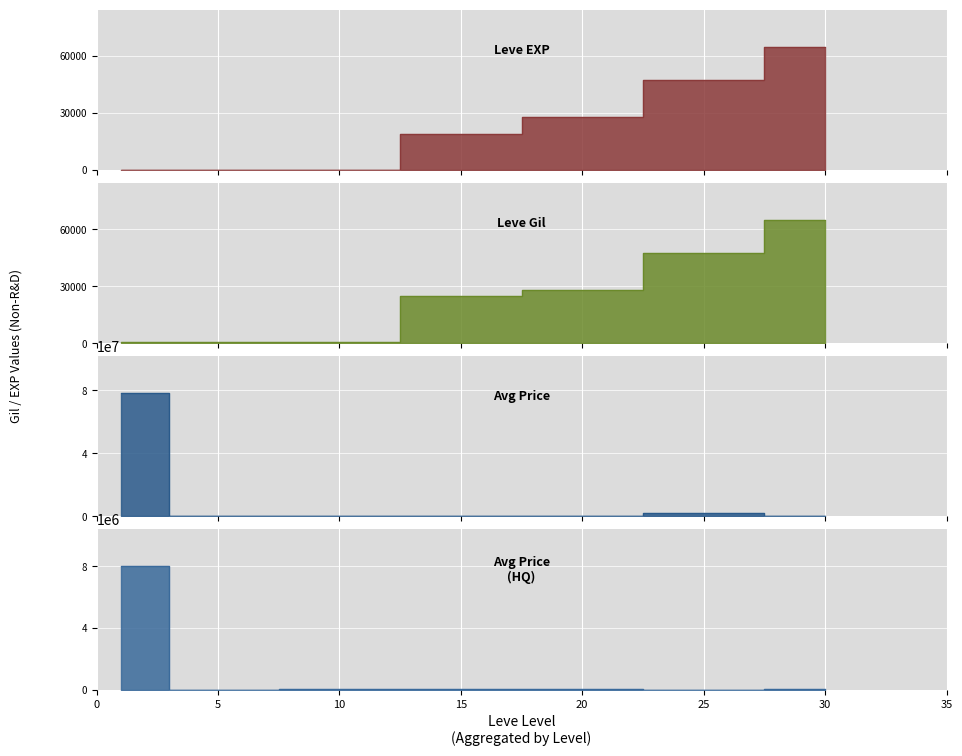

How many lines are shown in the chart?

4